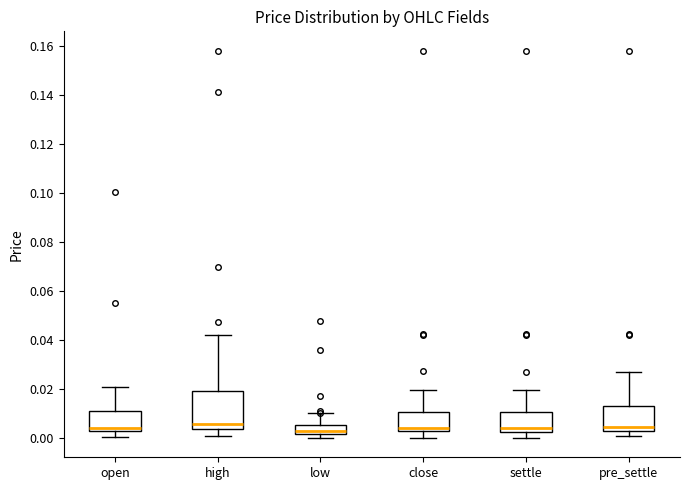

Reading left to right, read every box against the y-axis: the position of its median line, the range the box covers, and the ends of its whiskers. The values are not printed on the chart, so give them approximately, as read against the axis.

open: median 0.004, box 0.002 to 0.012, whiskers 0.000 to 0.020
high: median 0.006, box 0.004 to 0.020, whiskers 0.000 to 0.042
low: median 0.004, box 0.002 to 0.006, whiskers 0.000 to 0.010
close: median 0.004, box 0.002 to 0.010, whiskers 0.000 to 0.020
settle: median 0.004, box 0.002 to 0.010, whiskers 0.000 to 0.020
pre_settle: median 0.004, box 0.002 to 0.012, whiskers 0.000 to 0.028